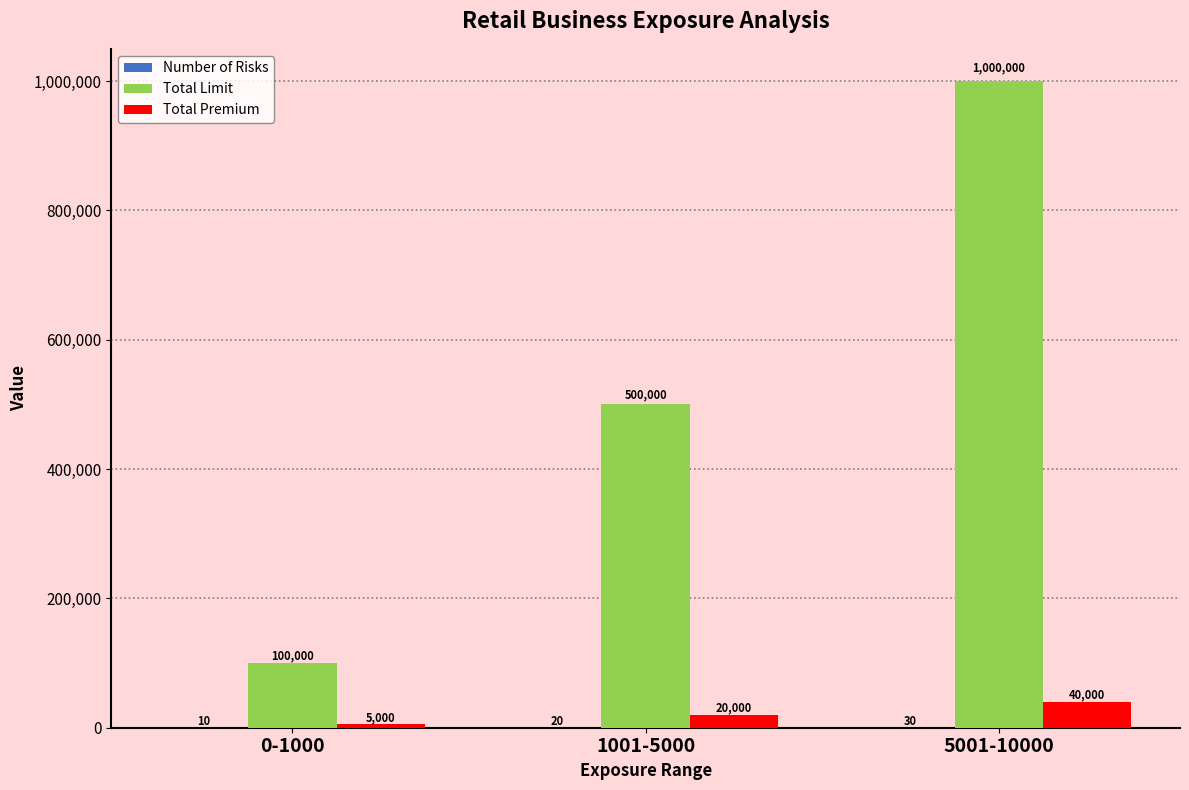

The value of Total Limit at 0-1000 is 100000. True or false?

True